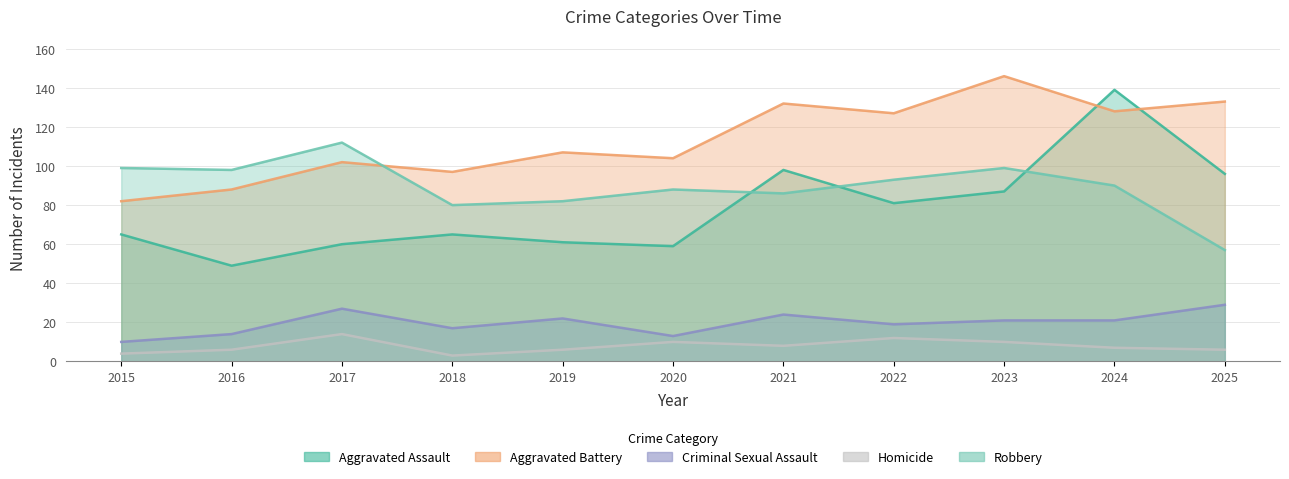

Does the chart have visible grid lines?

Yes